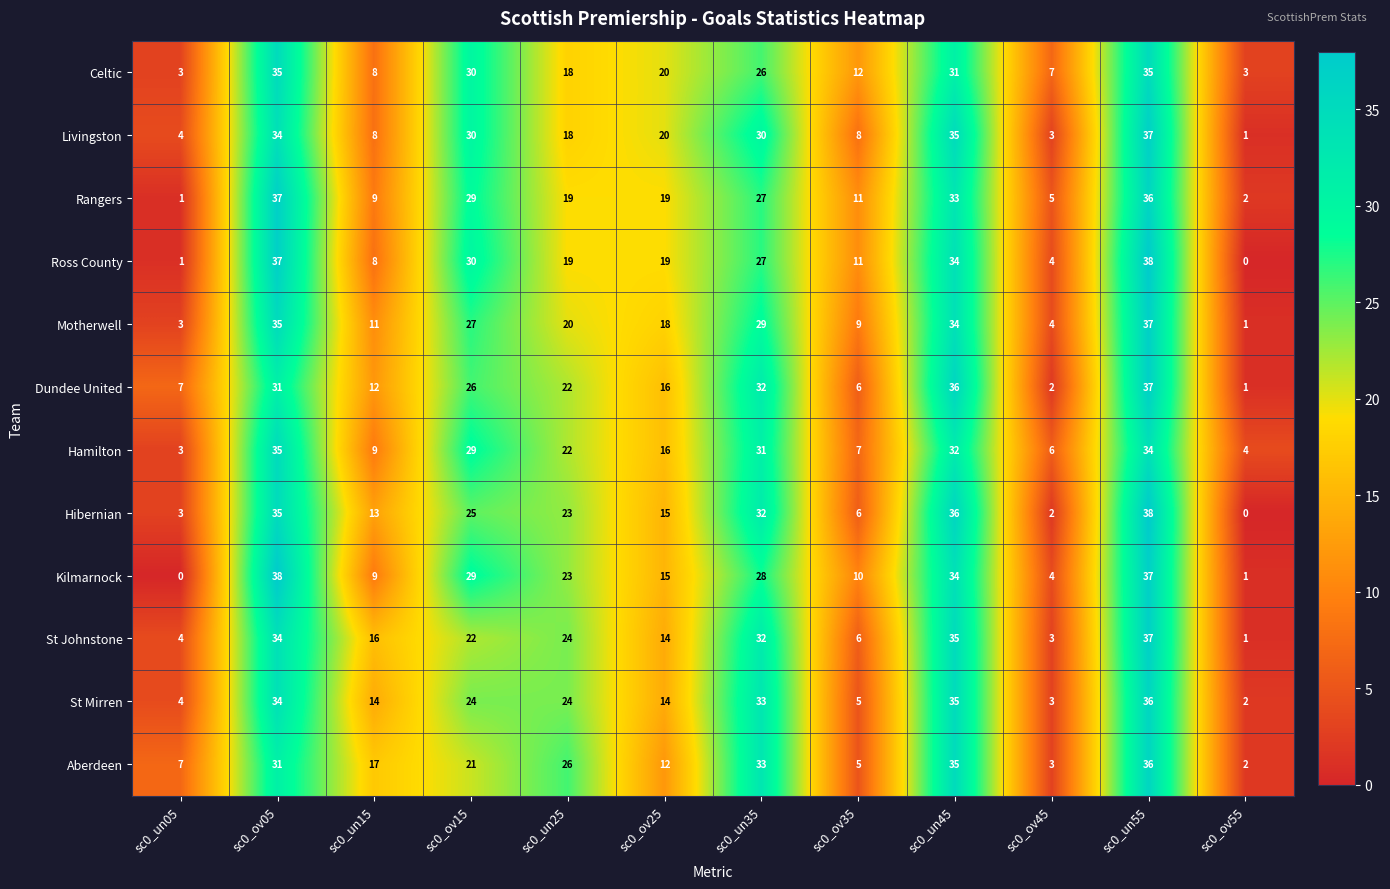

At which label does St Johnstone first exceed 22?

sc0_ov05